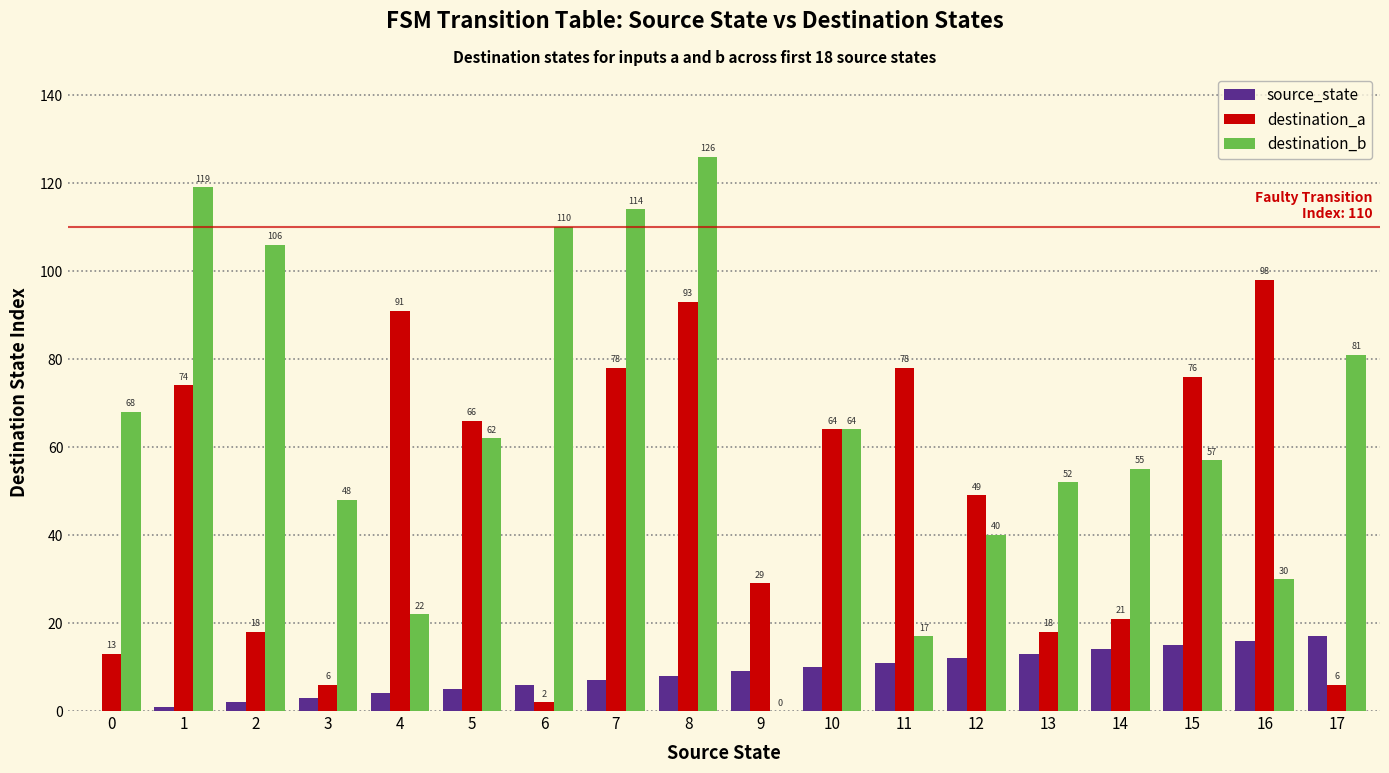

Which series has the largest total across all categories?

destination_b